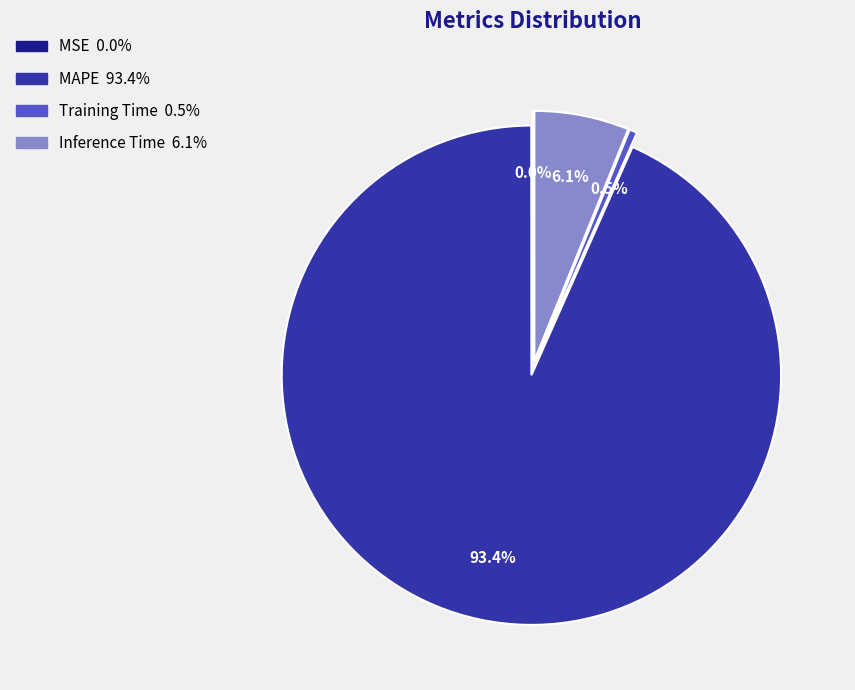

Is it true that MAPE is 93% of the pie?

True